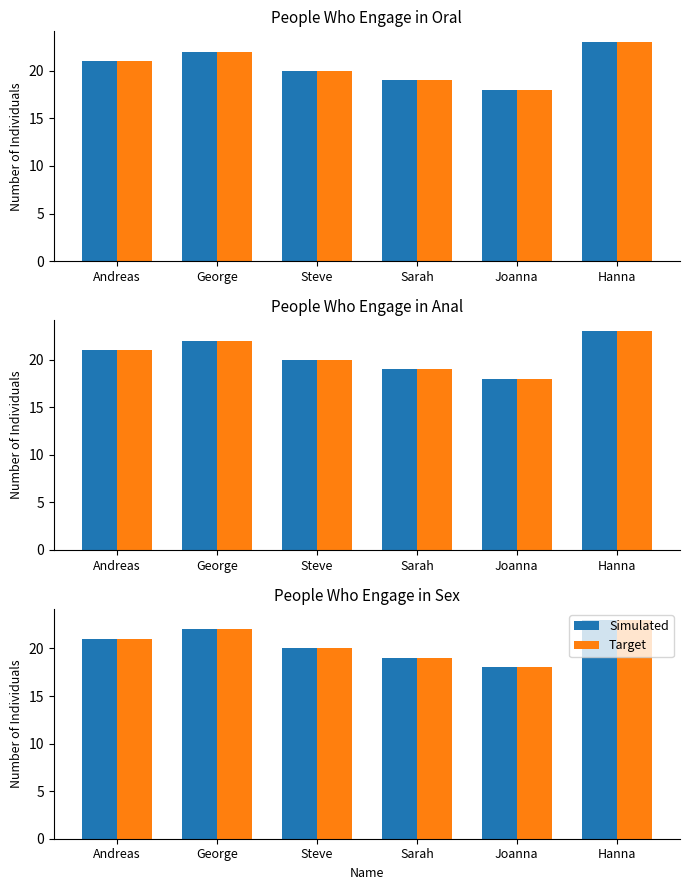

Count the Simulated values in the range 19 to 22.

4